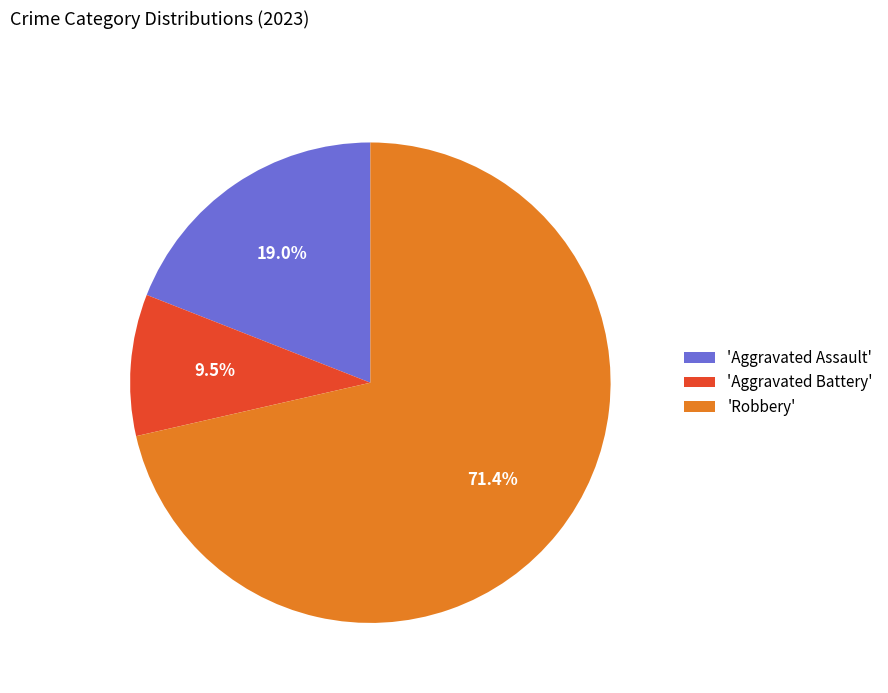

Does any single category account for the majority?

Yes